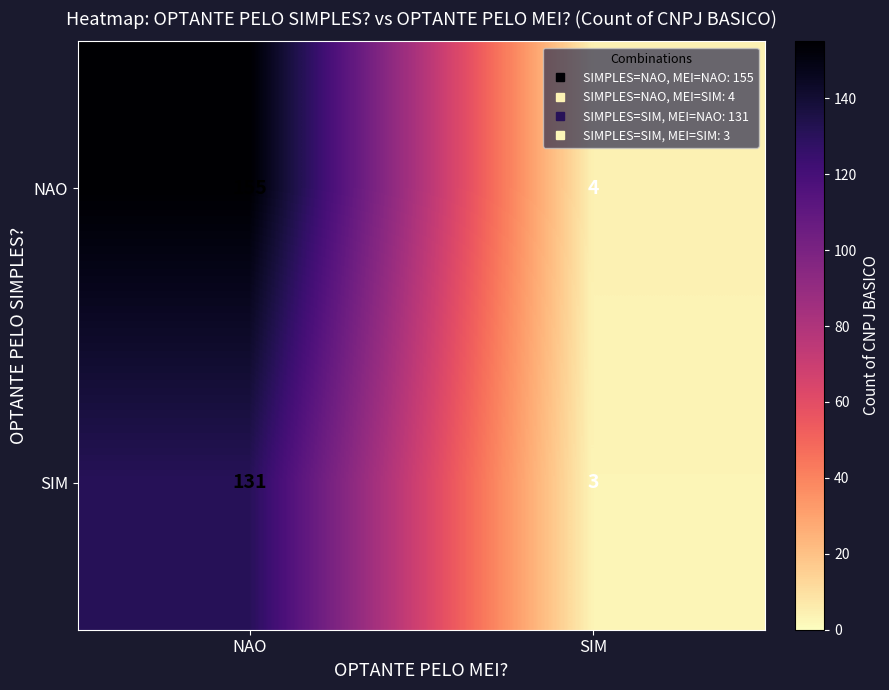

Where is NAO nearest to the value 79?

SIM